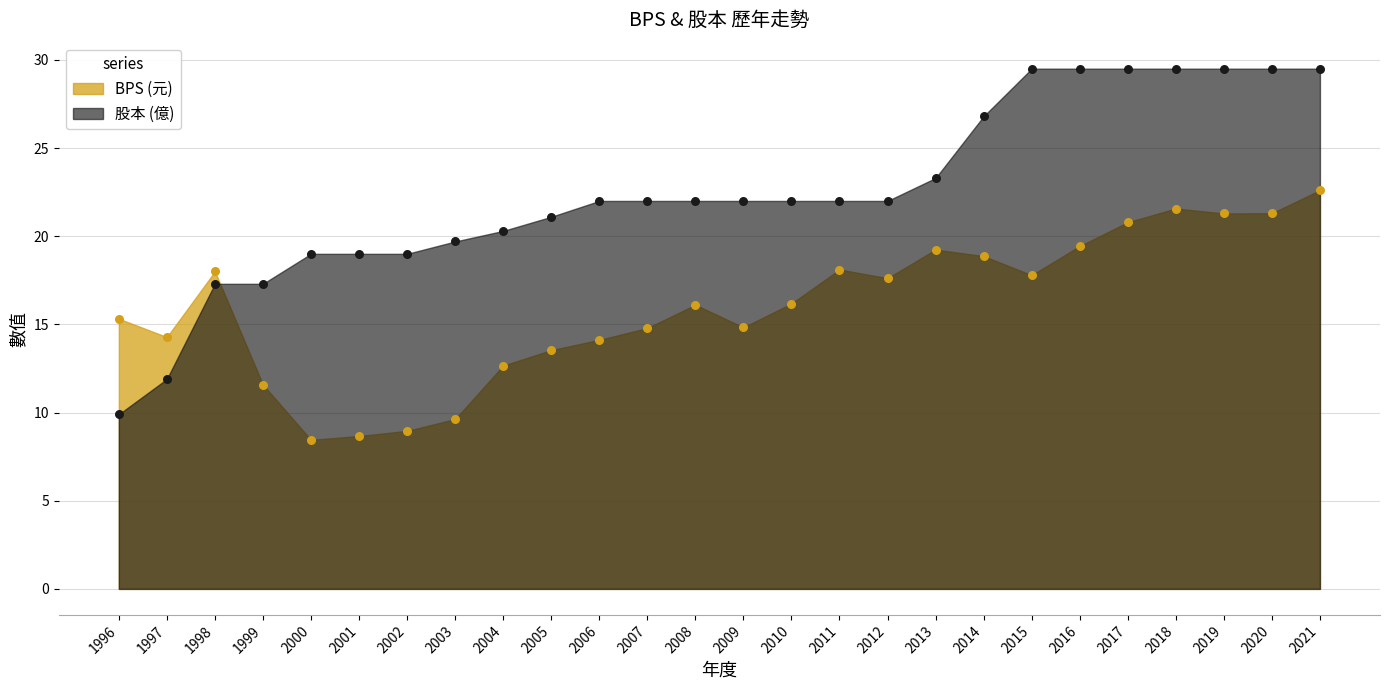

At how many categories does at least one series exceed 24?

8